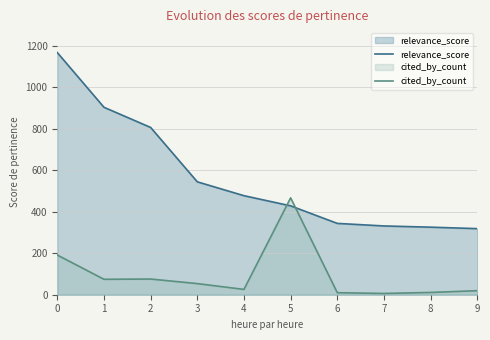

At 2, list the series in order from largest to smallest.

relevance_score, cited_by_count